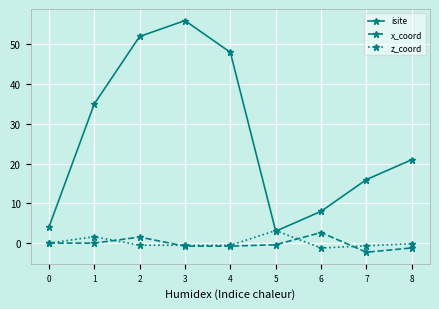

True or false: isite and x_coord intersect in this chart.

False